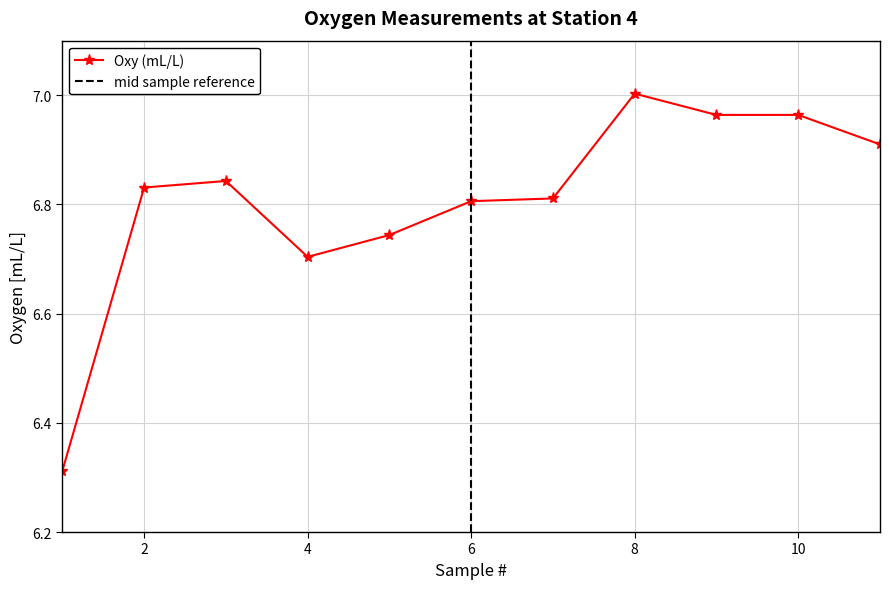

What is the average value?

6.8